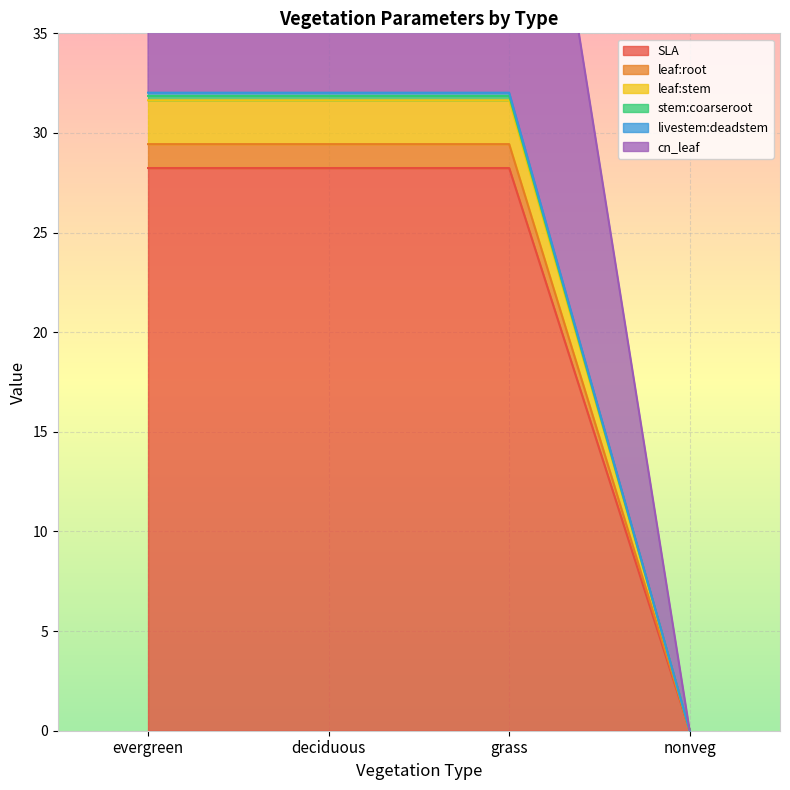

Which has a higher value, grass or nonveg?

grass